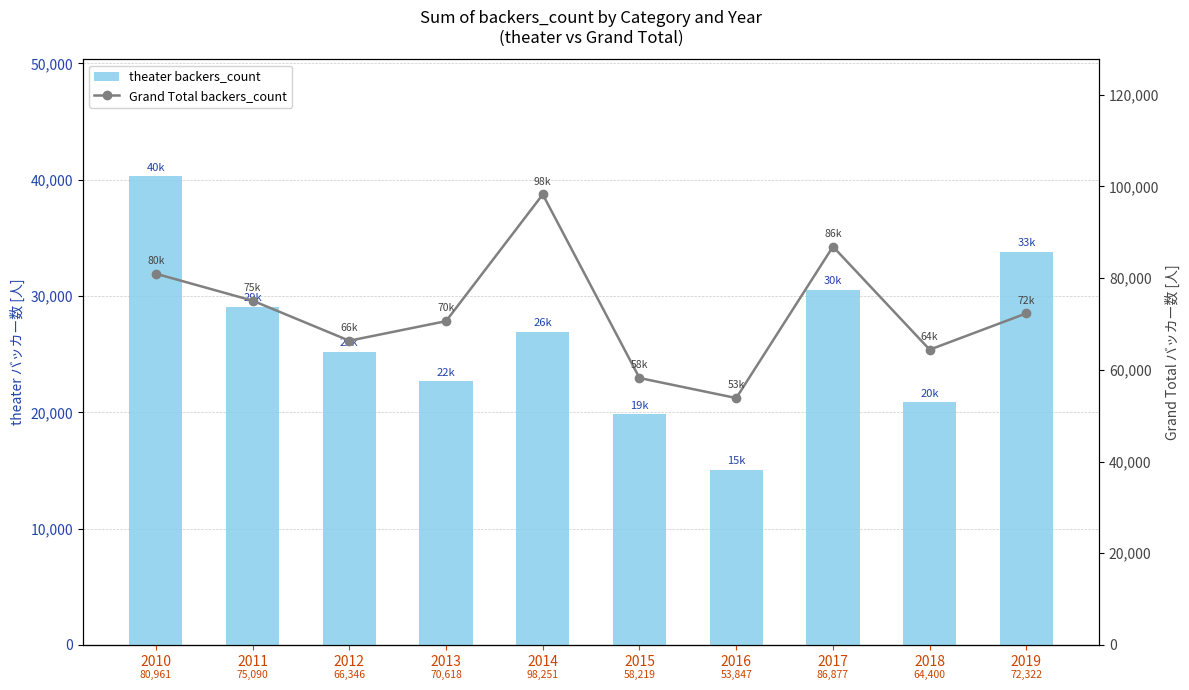

At 2017, list the series in order from largest to smallest.

Grand Total backers_count, theater backers_count